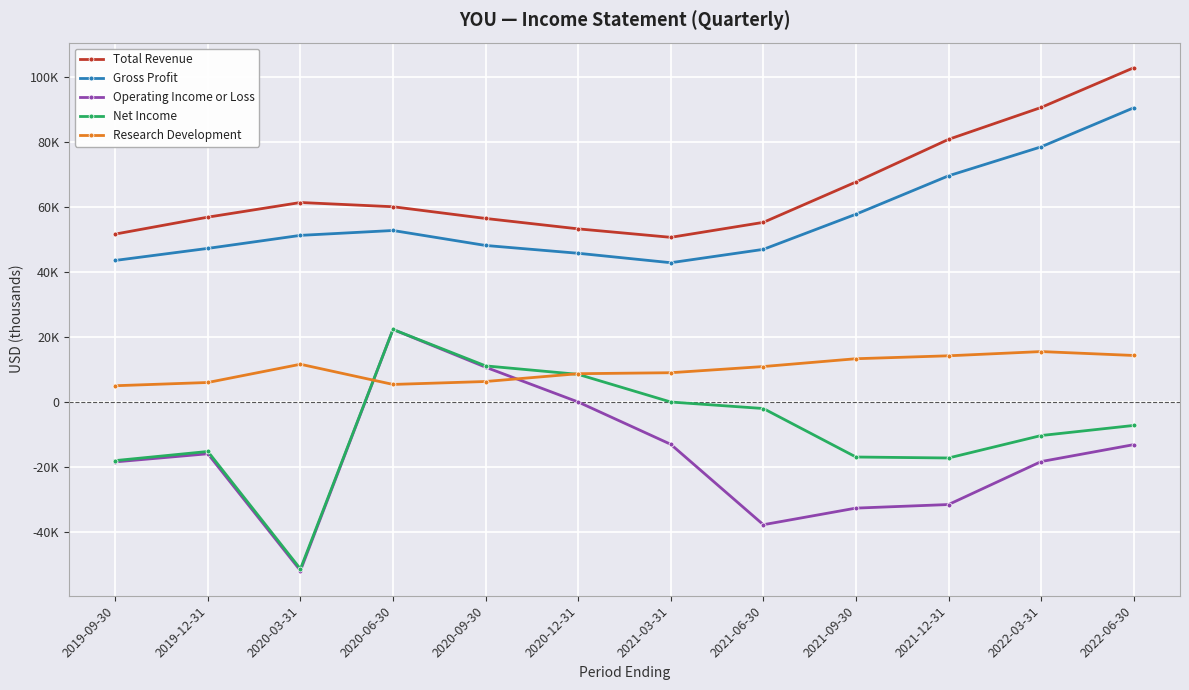

In Net Income, how many points are higher than both neighbors (excluding endpoints)?

2